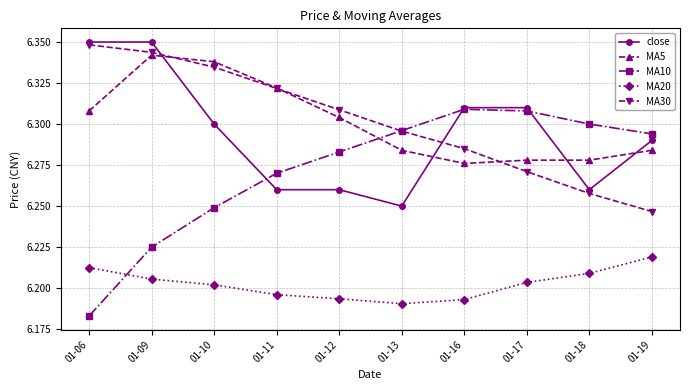

What are all the series names shown in the legend?

close, MA5, MA10, MA20, MA30